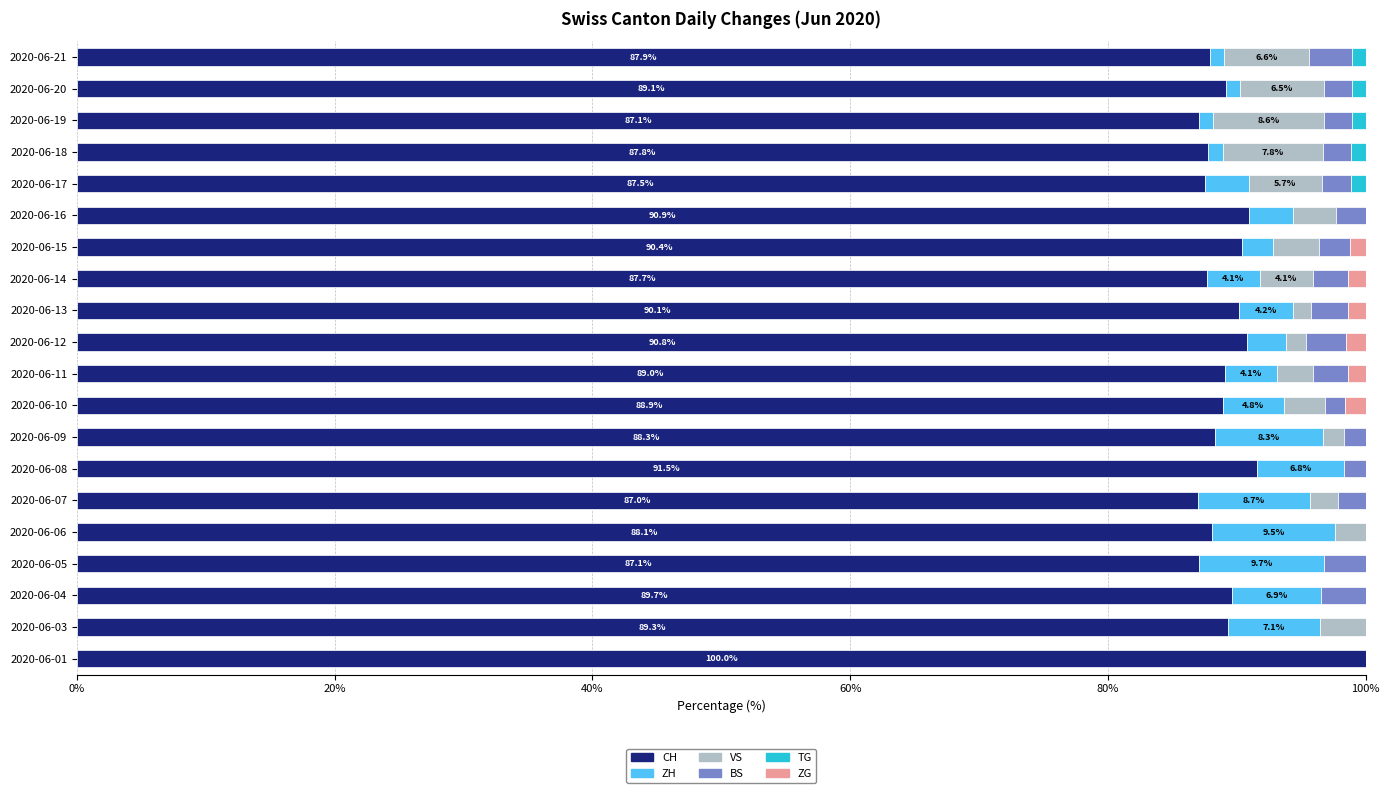

Which category has the highest value in the CH series?

2020-06-01